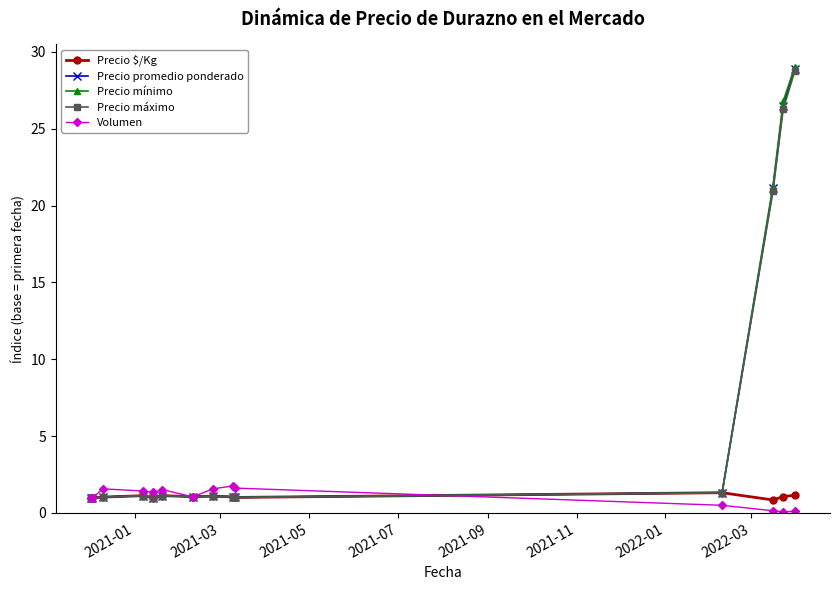

What is the maximum value shown in the chart?

29.0